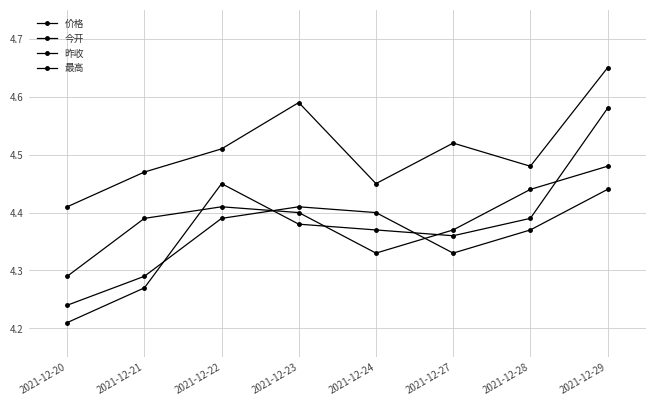

How many distinct data groups are displayed?

4